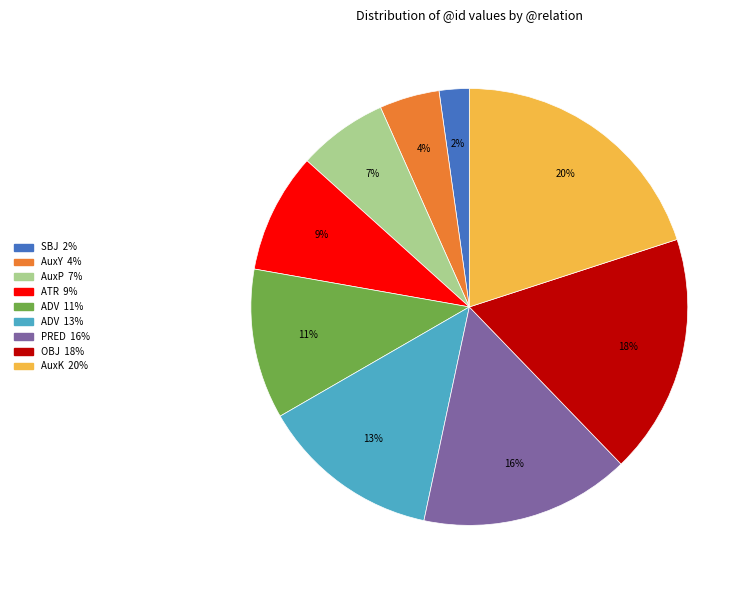

Does any single category account for the majority?

No